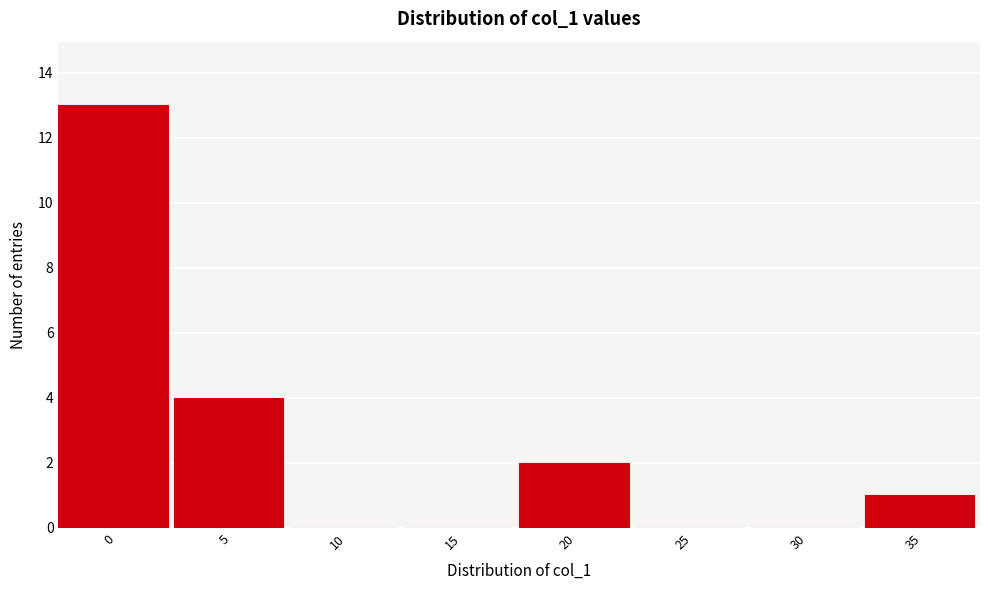

Reading left to right, list all the values displayed in this chart.

0=13	5=4	10=0	15=0	20=2	25=0	30=0	35=1